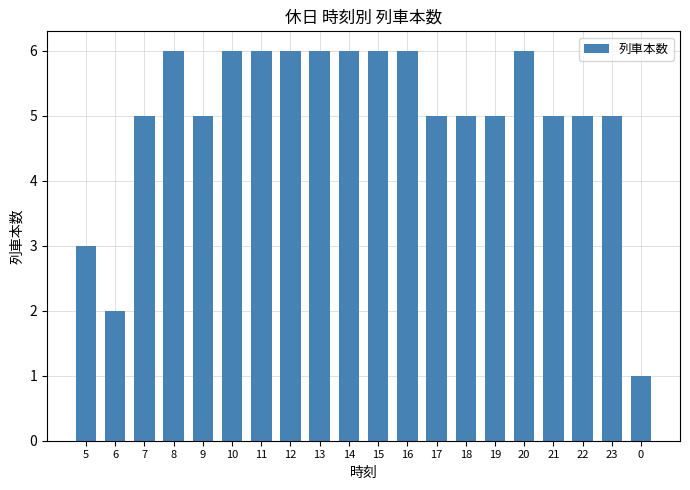

Reading right to left, list all the values displayed in this chart.

0=1	23=5	22=5	21=5	20=6	19=5	18=5	17=5	16=6	15=6	14=6	13=6	12=6	11=6	10=6	9=5	8=6	7=5	6=2	5=3